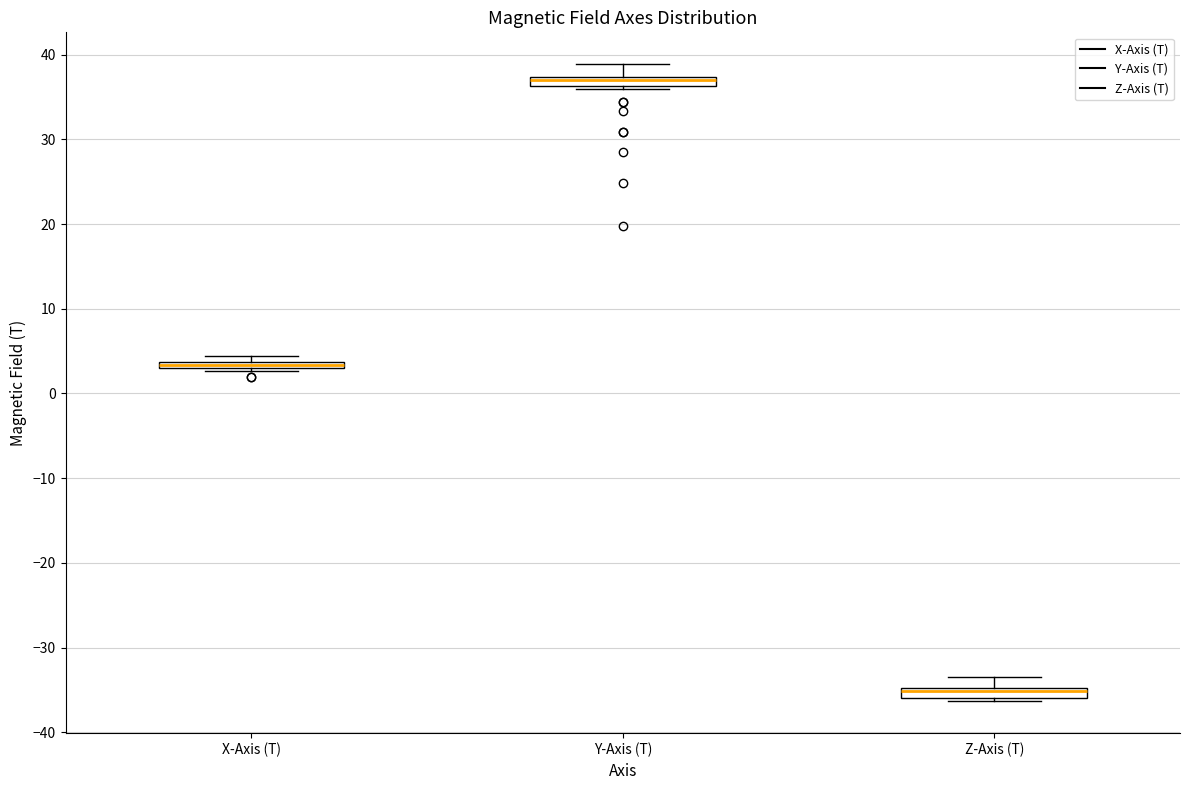

Where is the lower edge of the box for Y-Axis (T) on the y-axis? The values are not printed on the chart, so give them approximately, as read against the axis.

36